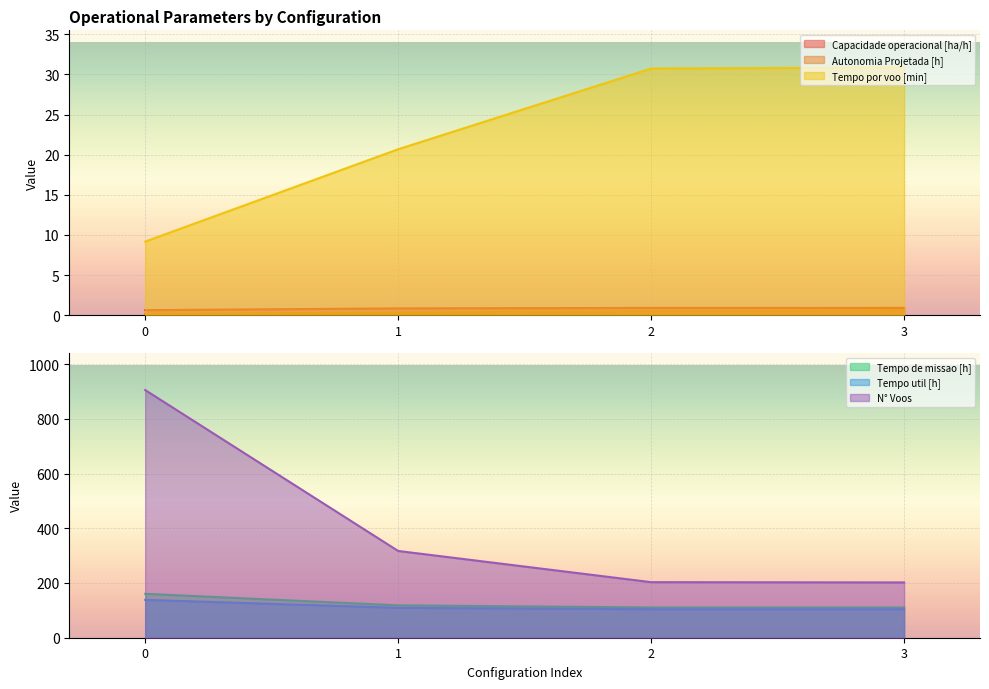

Reading right to left, list all the values displayed in this chart.

Capacidade operacional [ha/h]: 0.9	0.9	0.8	0.6
Tempo de missao [h]: 110.5	110.5	118.3	160.4
Tempo util [h]: 103.9	104.0	109.3	138.2
Tempo por voo [min]: 30.9	30.7	20.7	9.2
Autonomia Projetada [h]: 0.6	0.5	0.3	0.2
N° Voos: 202.0	203.0	317.0	905.0